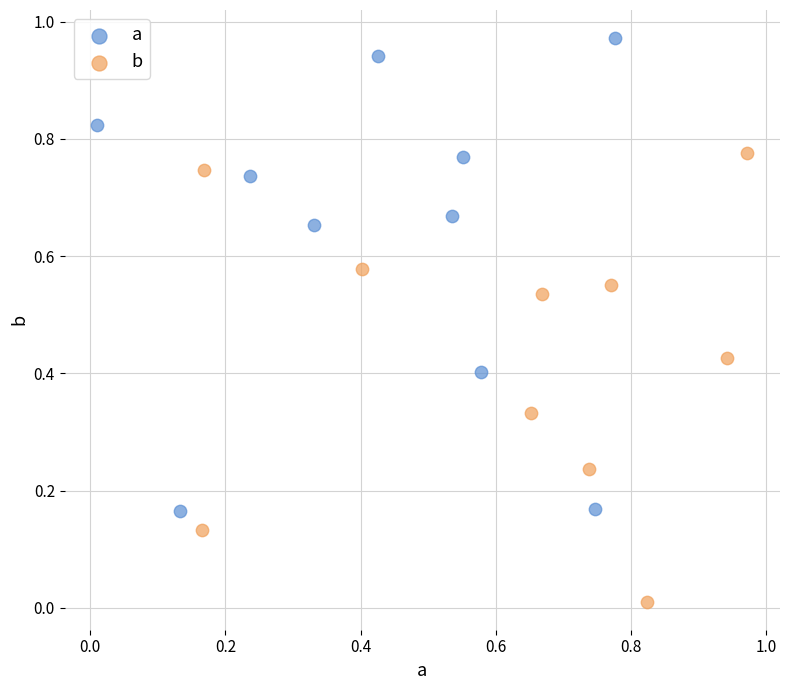

What are all the series names shown in the legend?

a, b